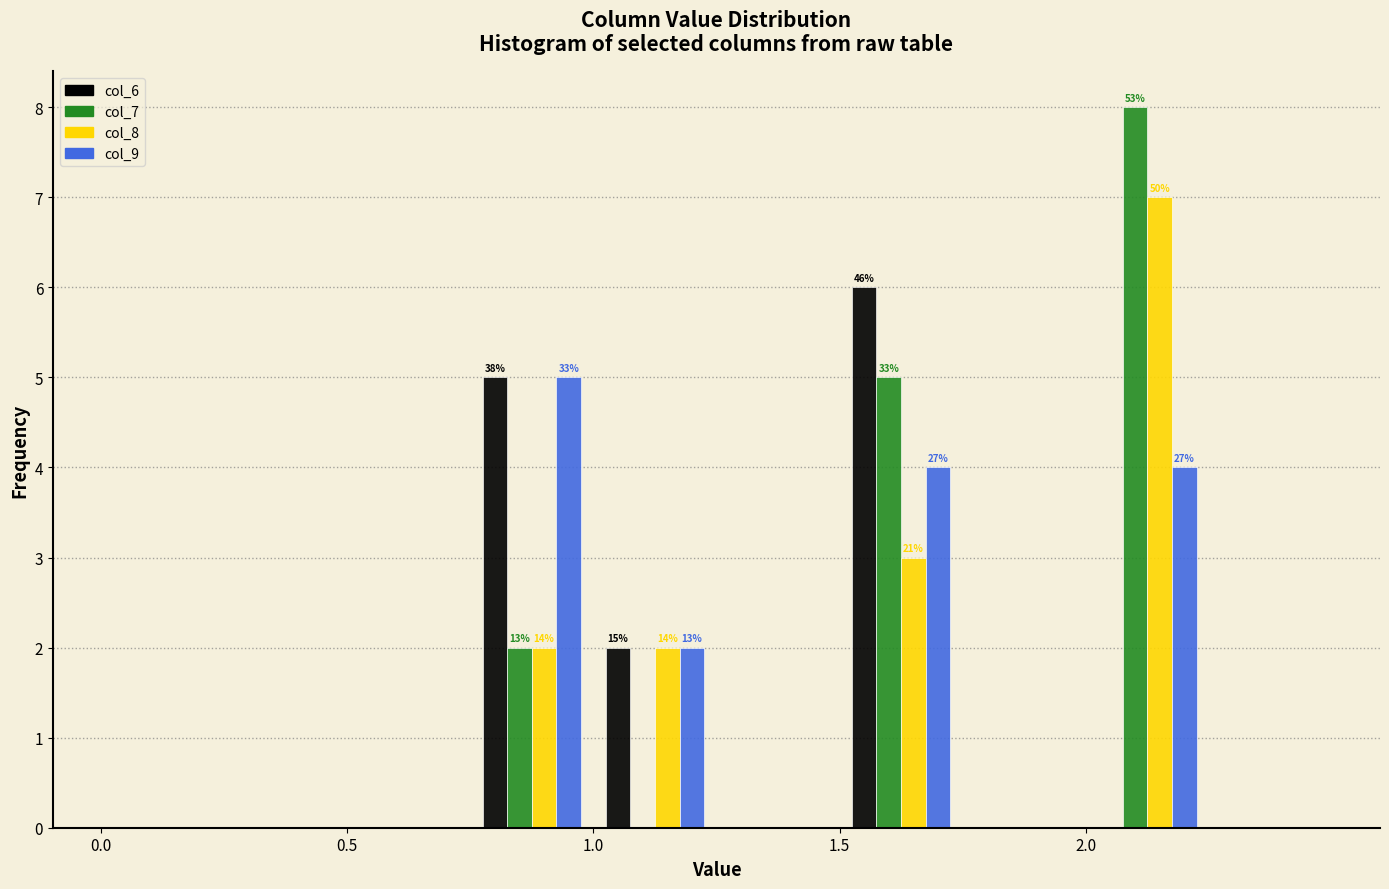

In the col_8 series, which range on the x-axis has the tallest bar?

2.00 to 2.25